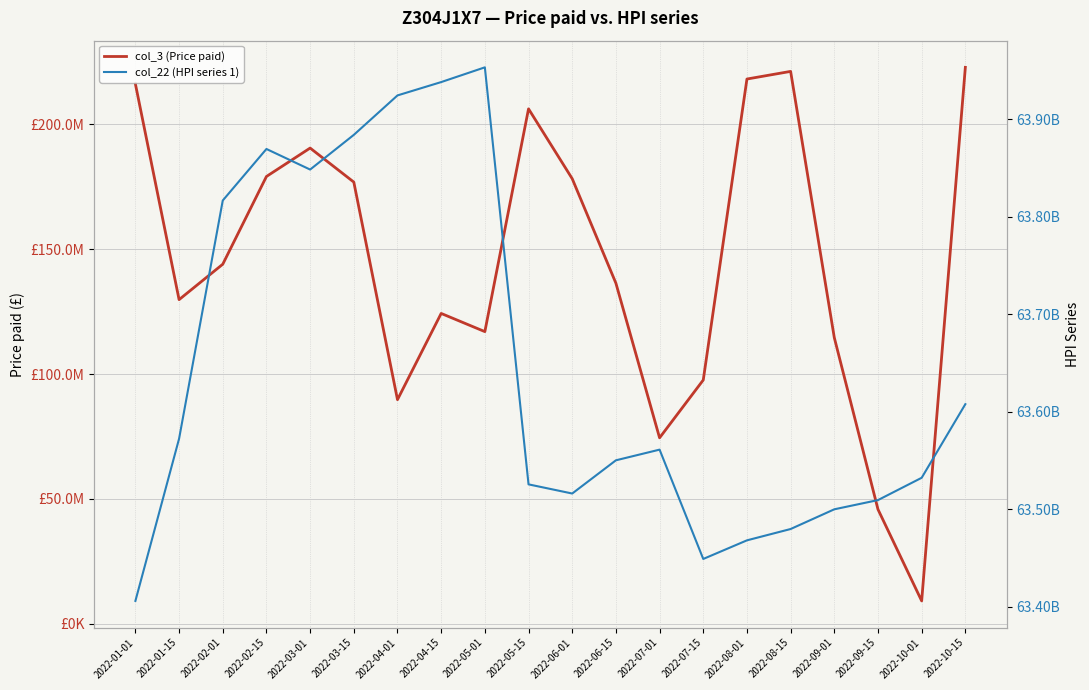

What is the value of the col_22 (HPI series 1) point at the 15th from the left?

63468245112